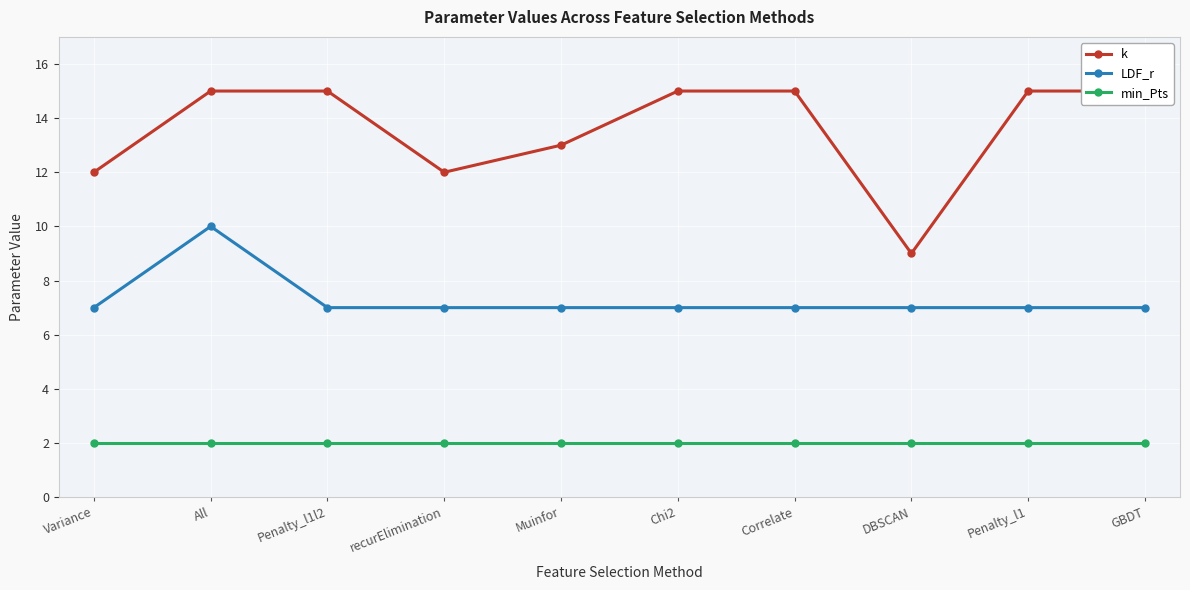

What is the sum of all min_Pts values?

20